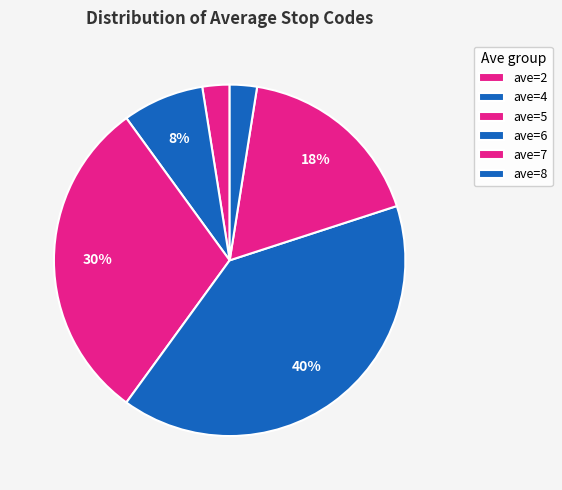

Is it true that ave=8 is 2% of the pie?

True